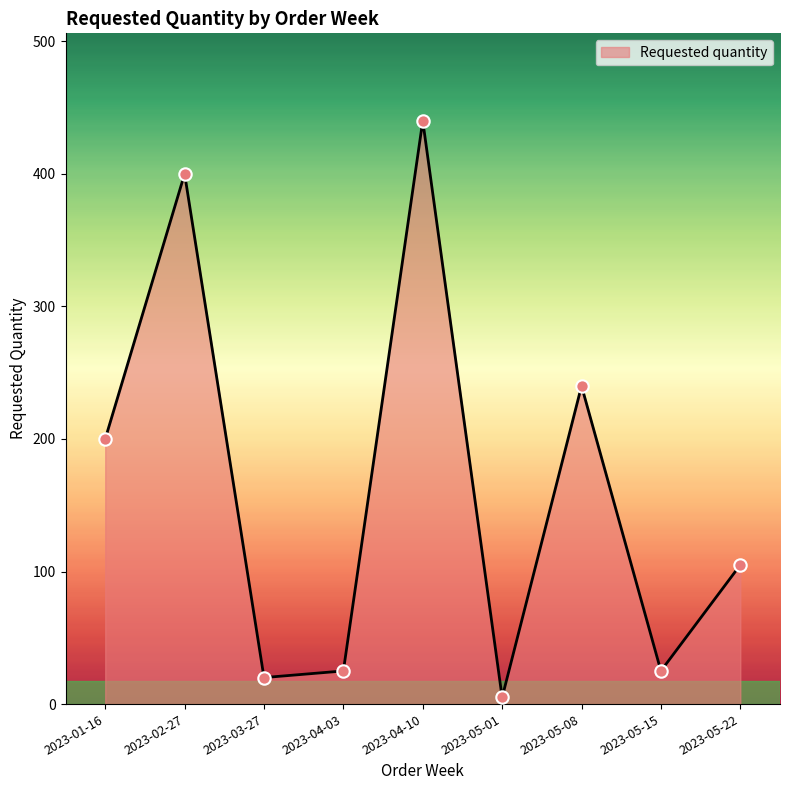

Which has a higher value, 2023-04-03 or 2023-04-10?

2023-04-10